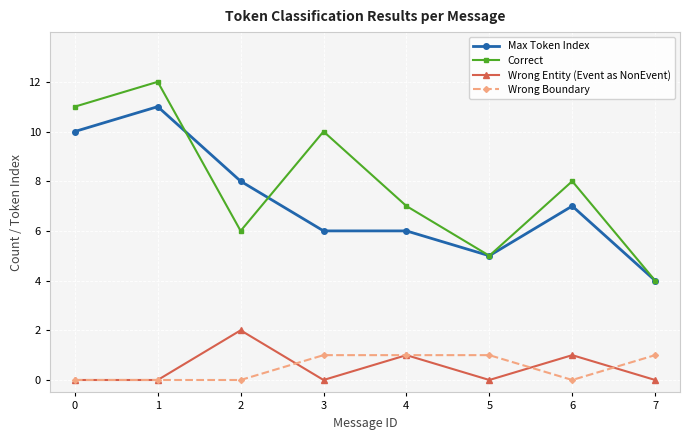

Which category has the highest value across all series?

1